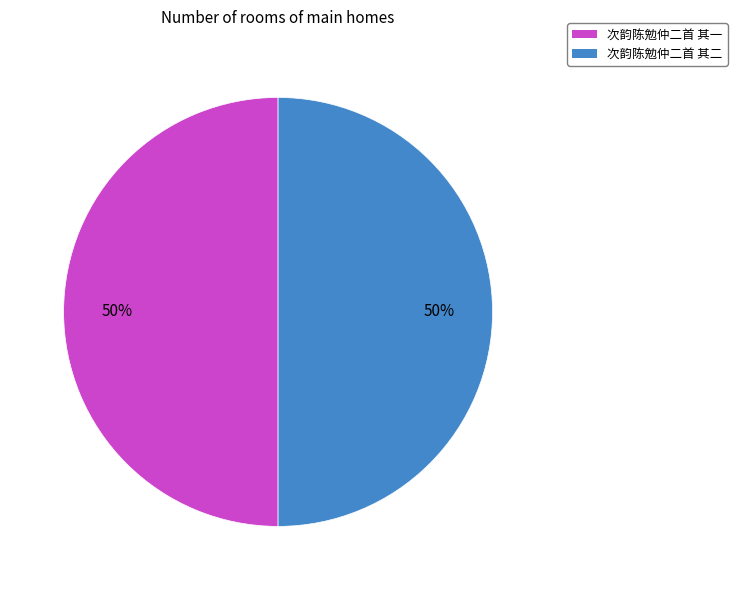

What is the ratio of the value at 次韵陈勉仲二首 其一 to the value at 次韵陈勉仲二首 其二?

1.0